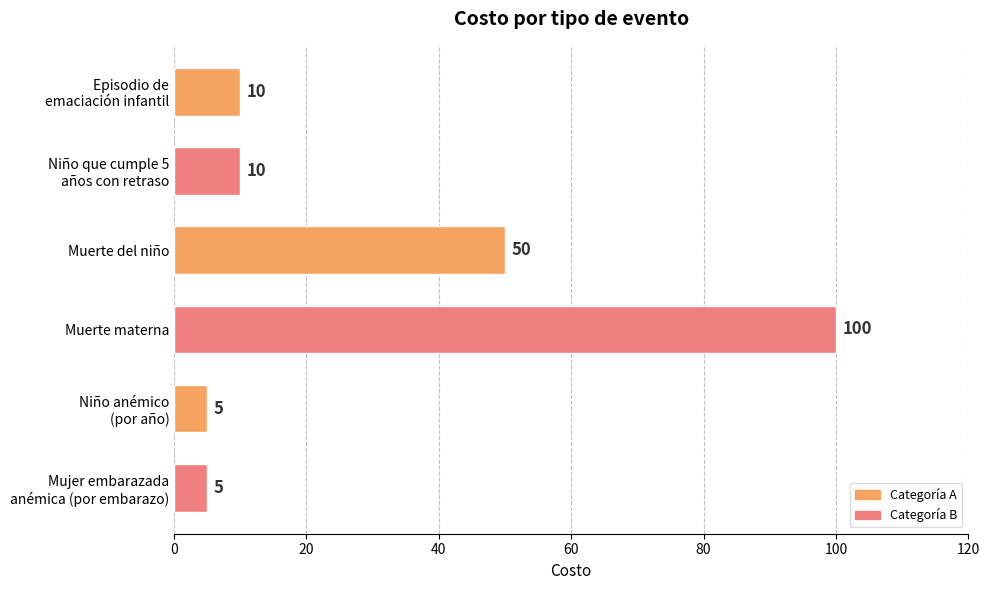

The value at Muerte del niño is 75. True or false?

False